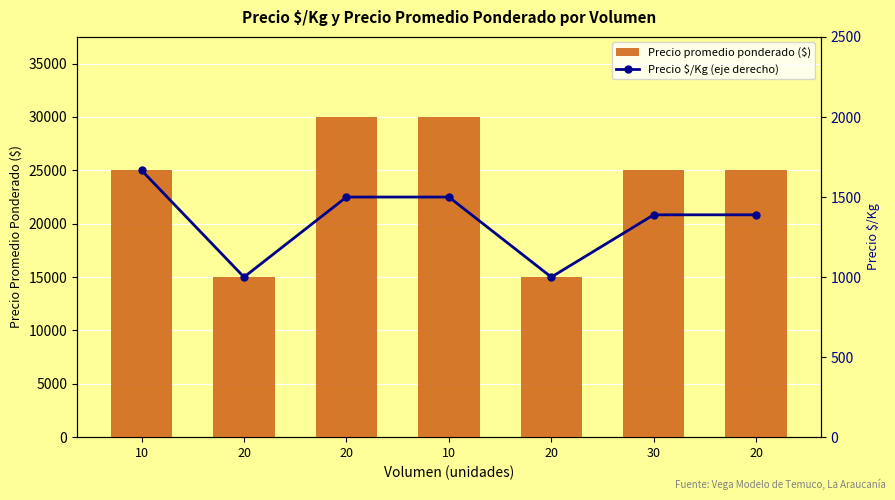

Rank the categories by Precio promedio ponderado ($) value from lowest to highest.

20, 20, 10, 30, 20, 20, 10